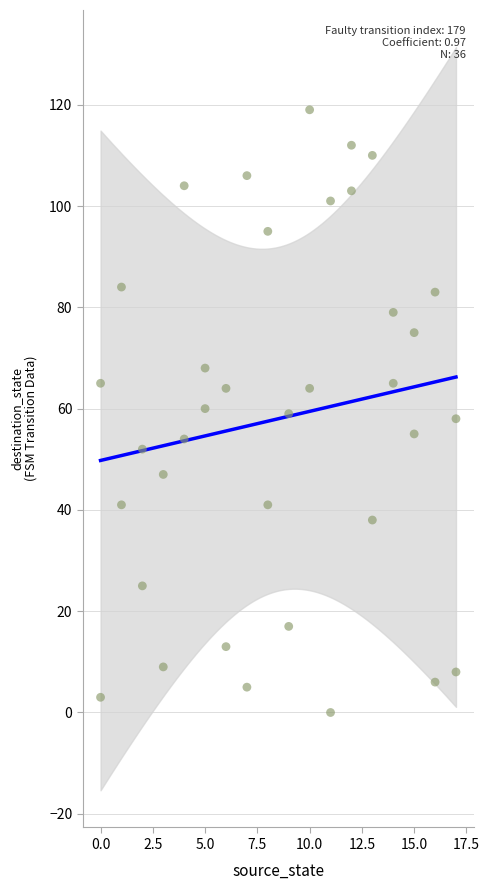

What is the range of Y values (max minus min)?

119